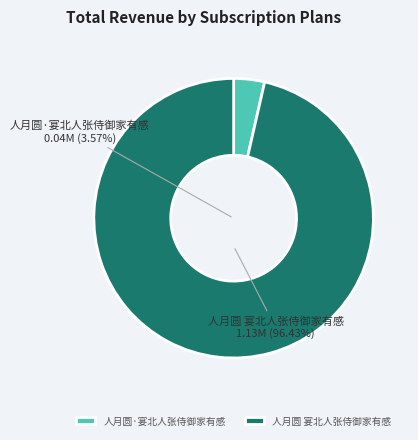

Does any single category account for the majority?

Yes